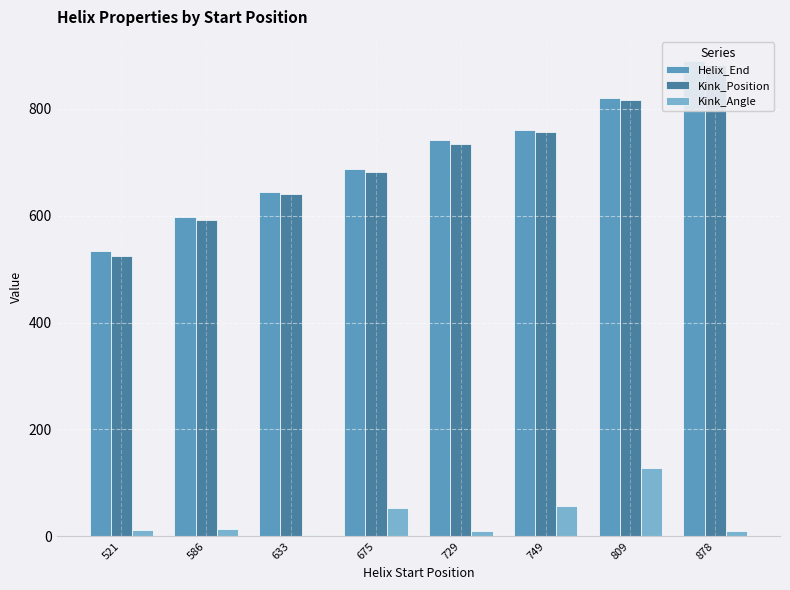

At which label is Kink_Angle closest to 65?

749